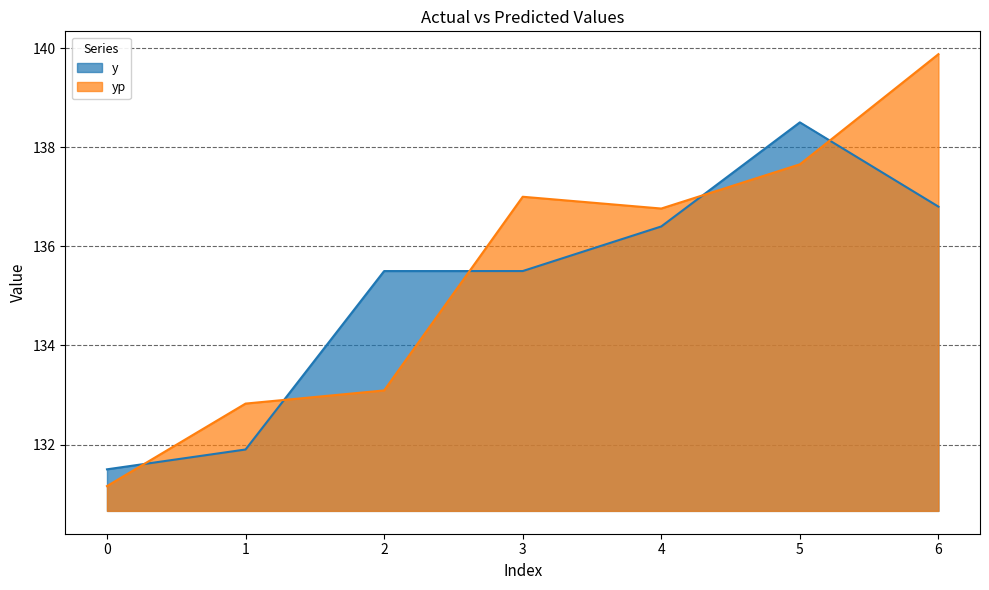

What is the approximate value of y at 4?

136.4